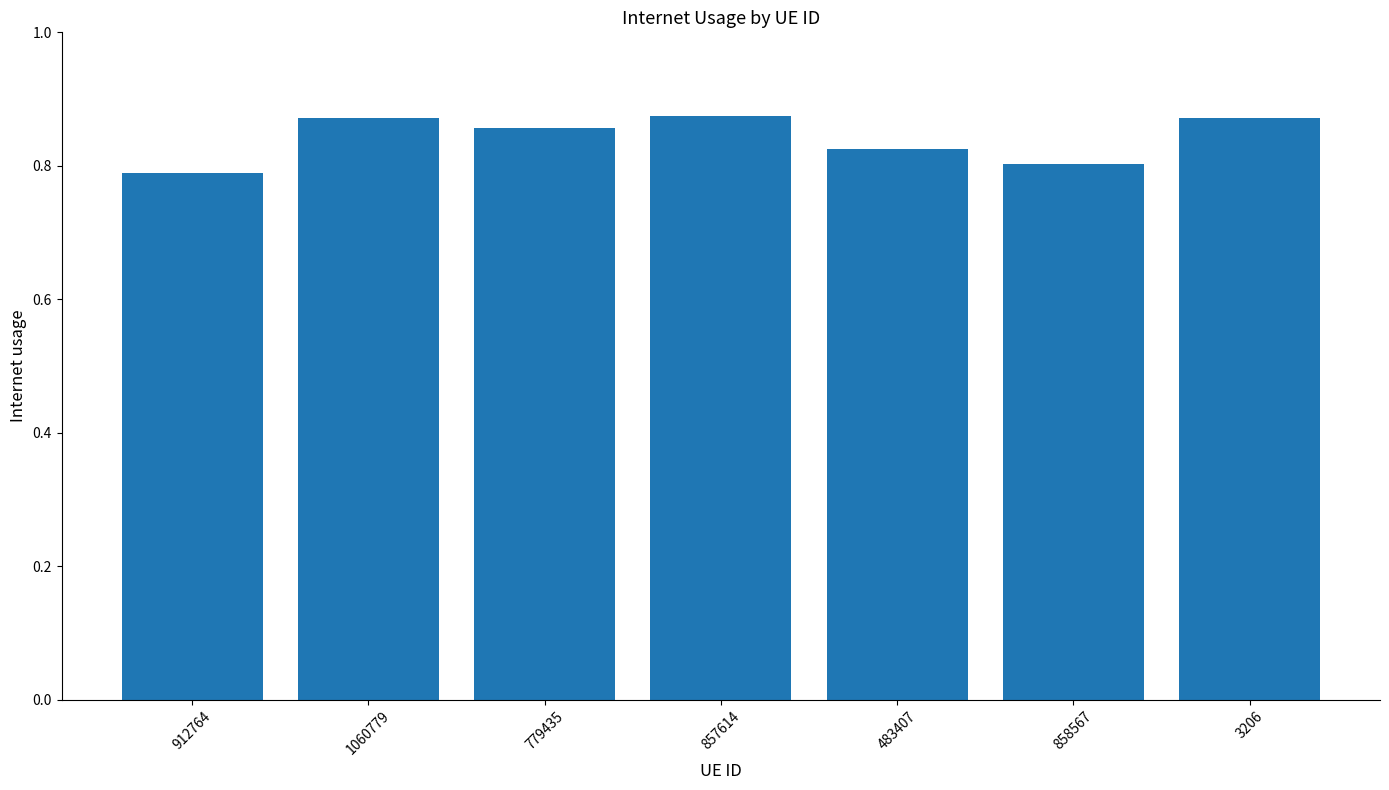

How many bars are there in total?

7